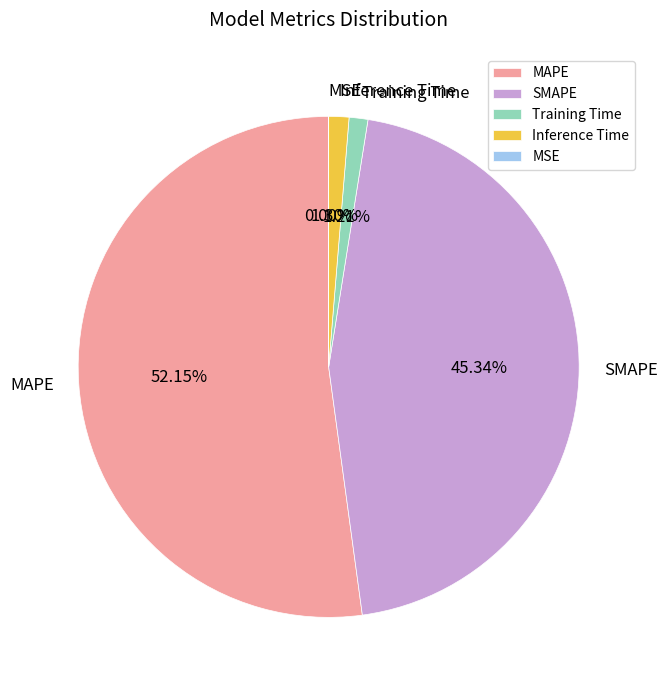

Which has a higher value, MAPE or SMAPE?

MAPE